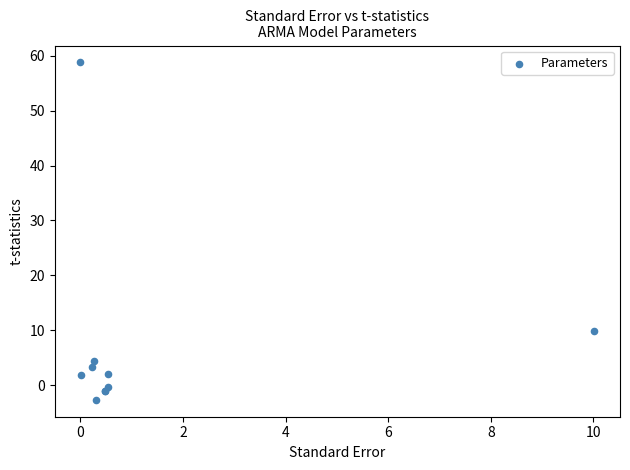

What Y value in the scatter plot is closest to 28?

9.8